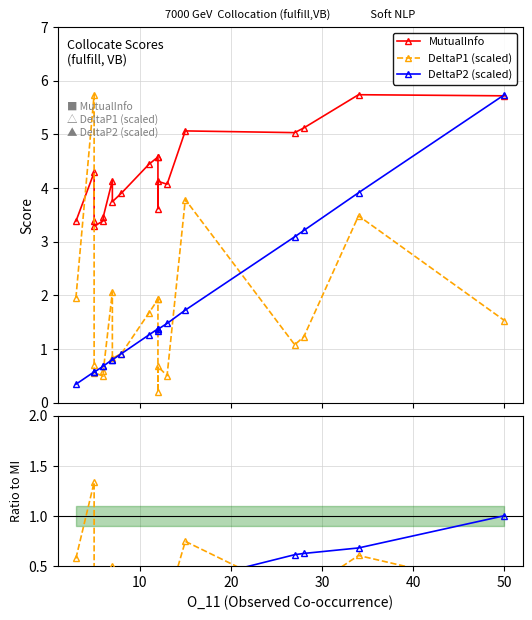

At how many categories does at least one series exceed 1?

20